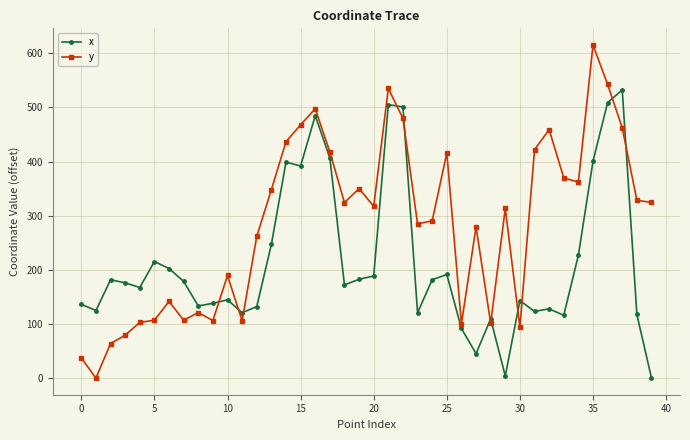

True or false: y has more than 0 points higher than both neighbors.

True